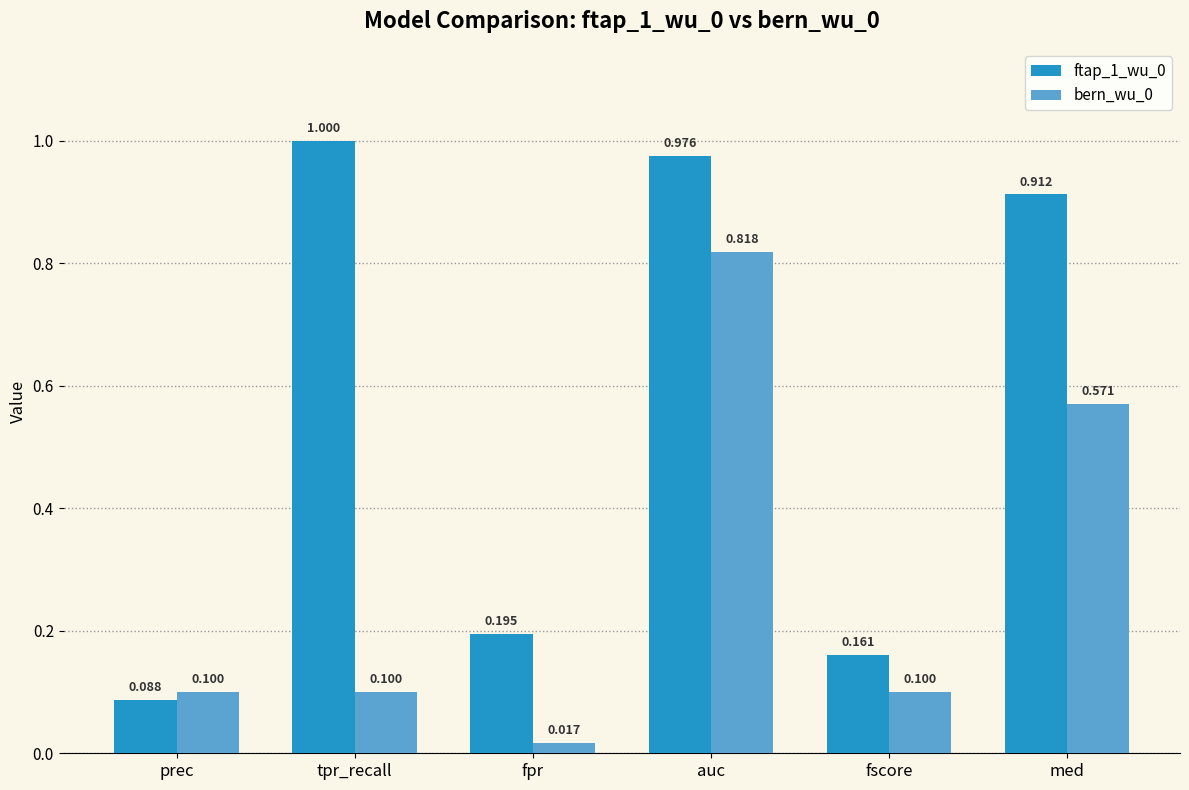

At which label is bern_wu_0 closest to 0?

fpr